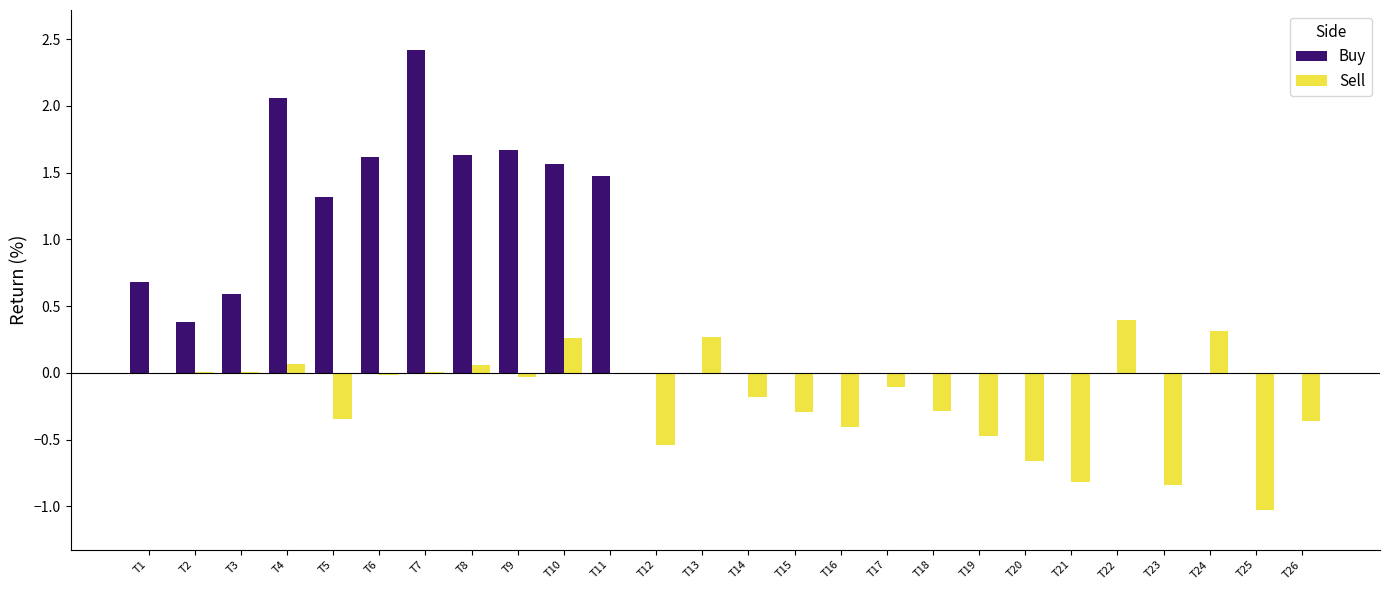

How many series are shown in this chart?

2